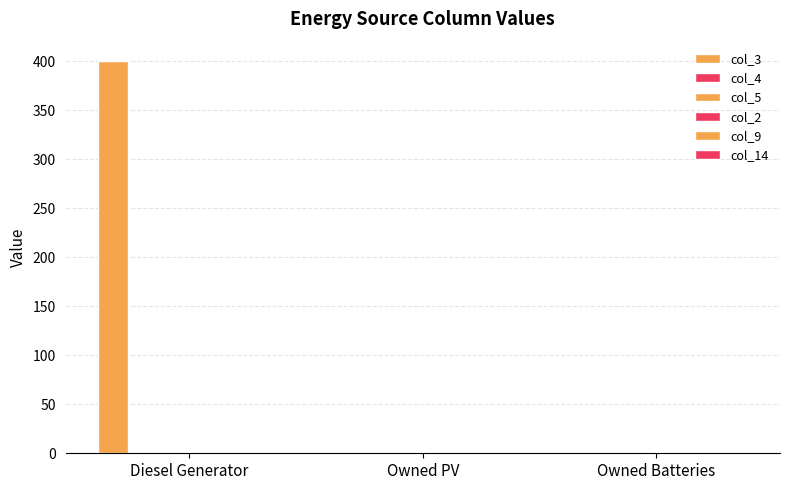

How many data points does each series have?

3